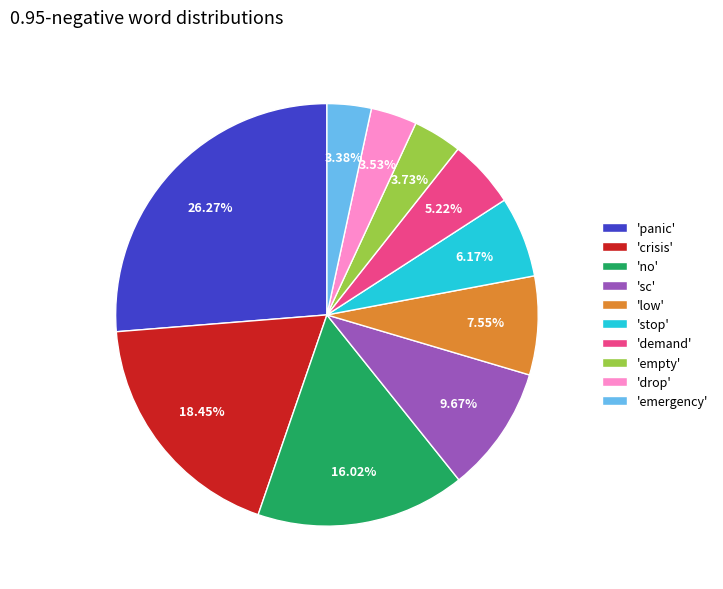

Between 'low' and 'no', which is larger?

'no'